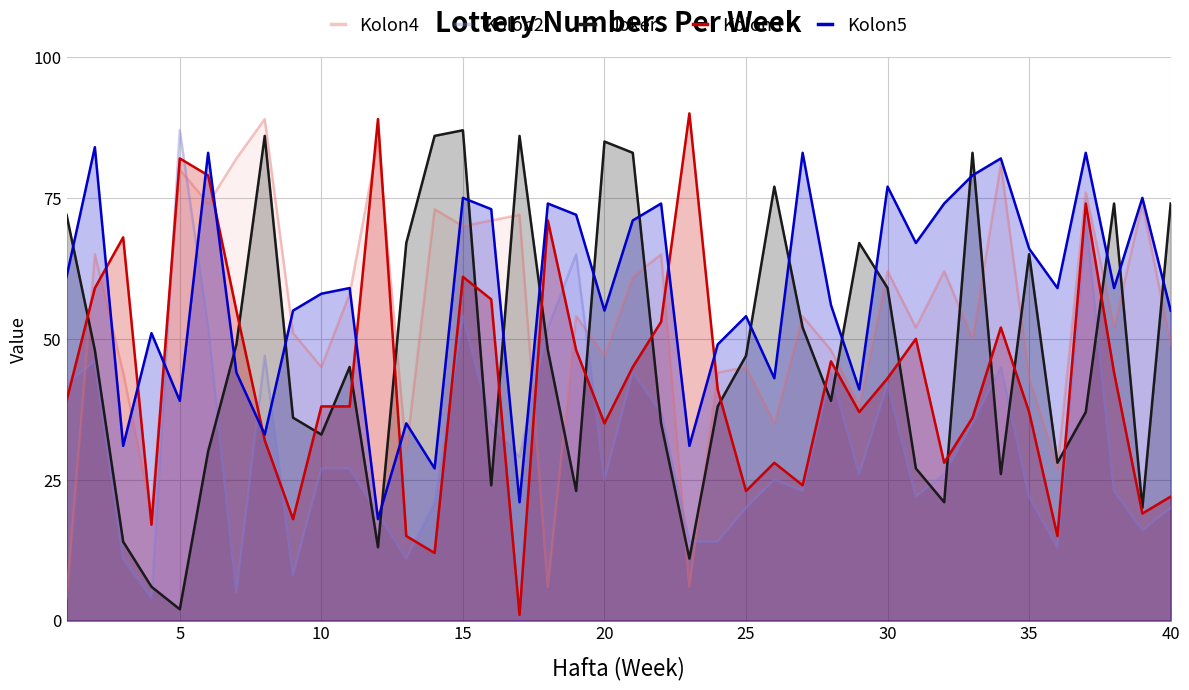

Rank the series by their average value, from lowest to highest.

Kolon2, Kolon3, Joker, Kolon4, Kolon5